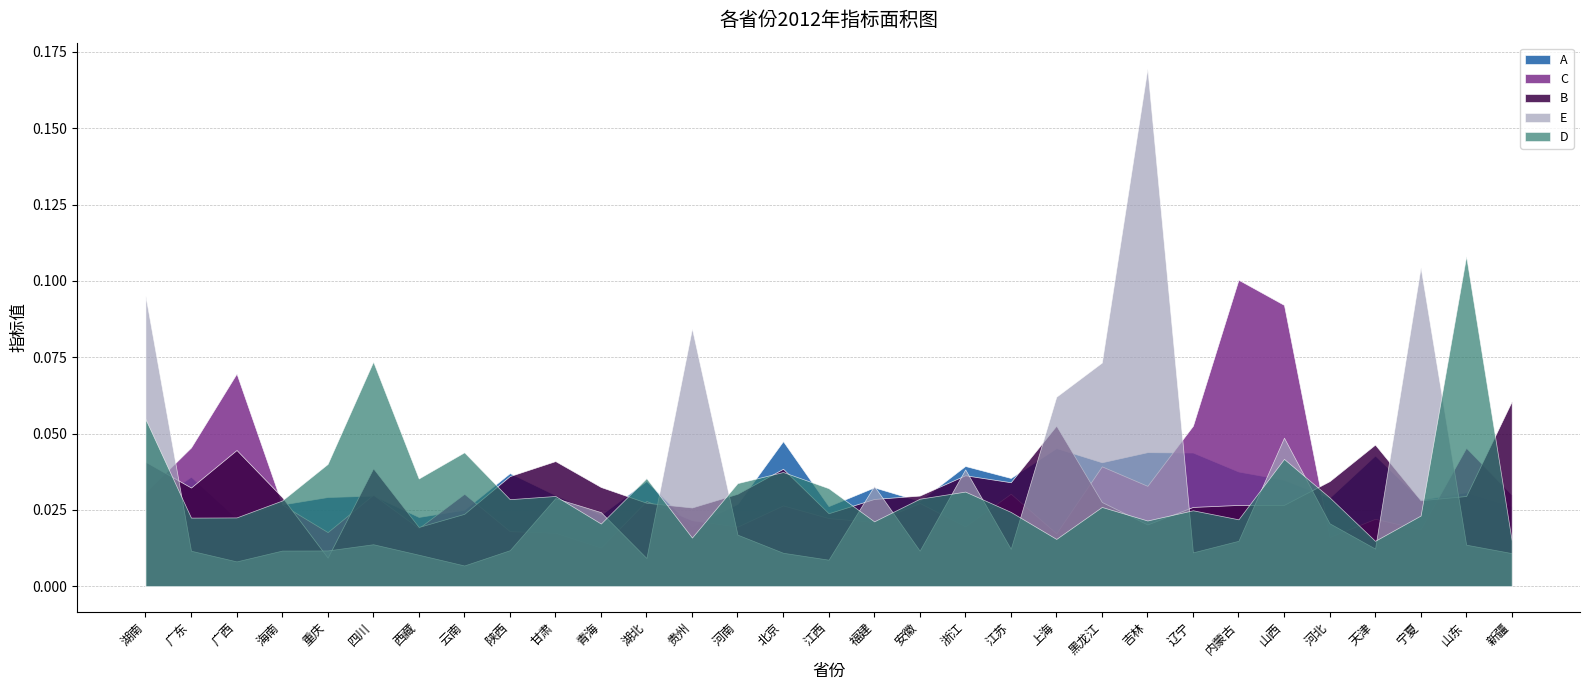

Count the C values in the range 0 to 1.

31